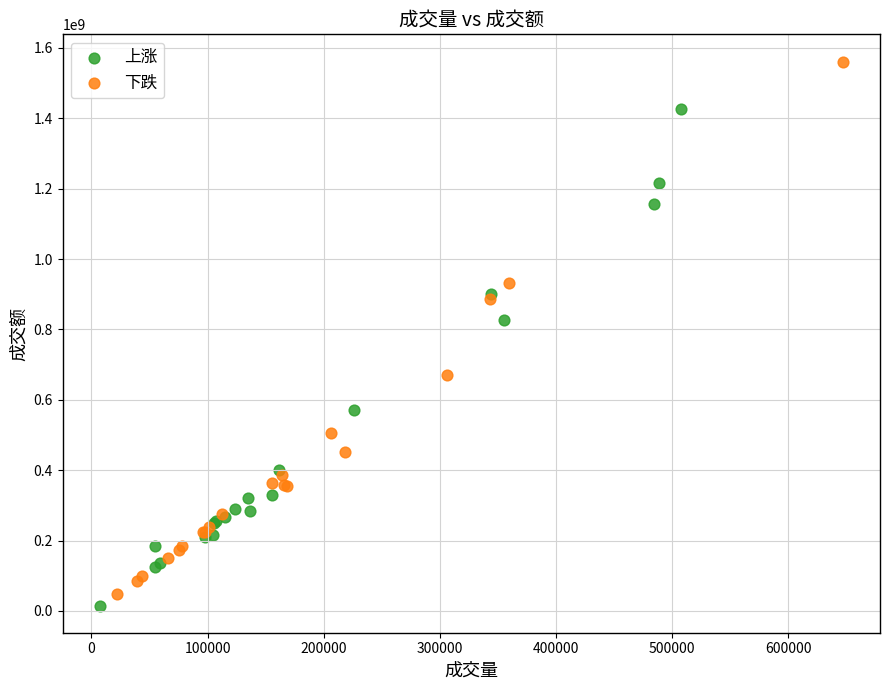

Which series reaches the maximum Y coordinate?

下跌